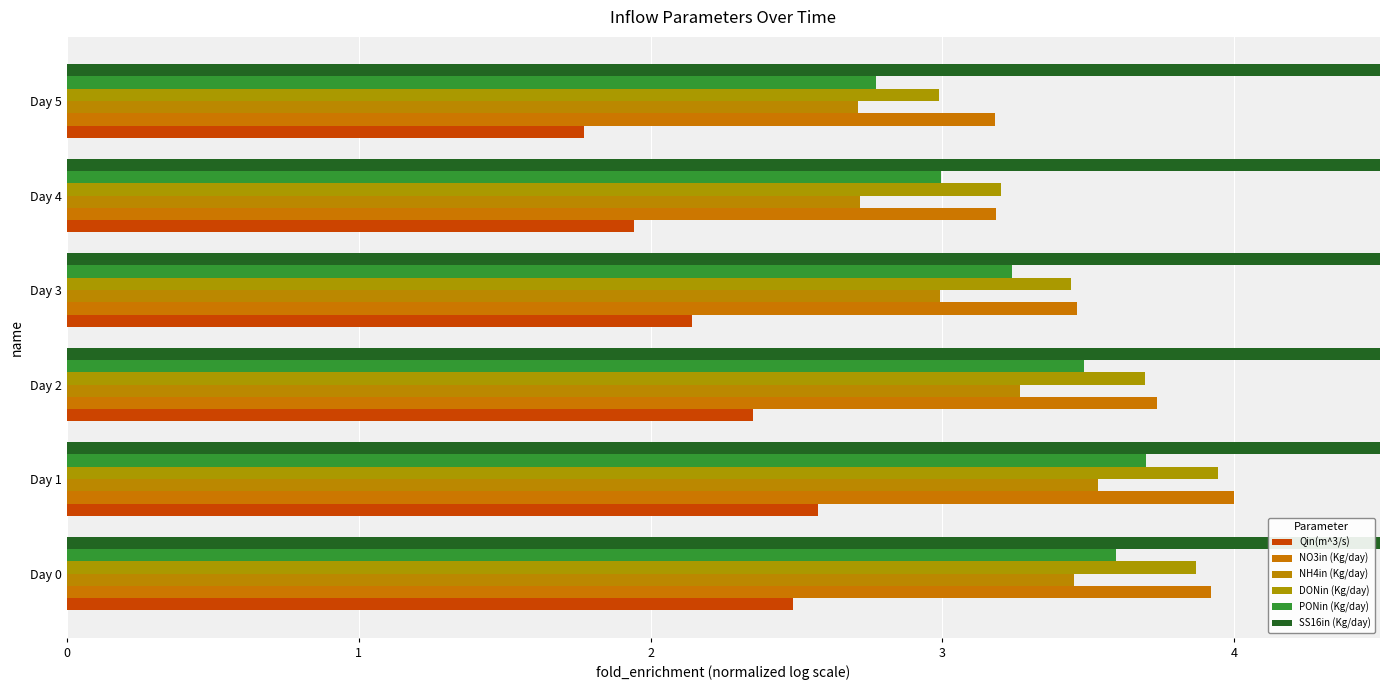

How many distinct data groups are displayed?

6